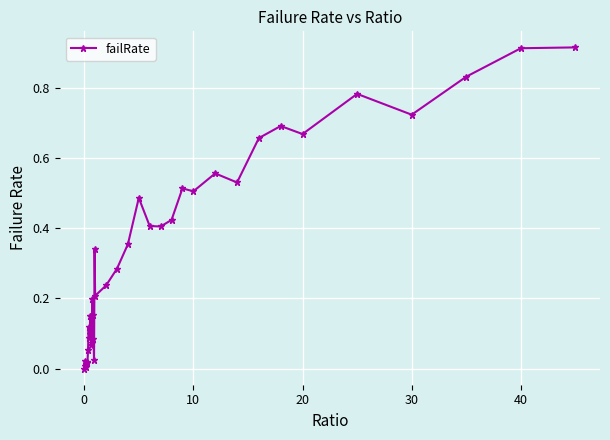

What is the sum of all values?

12.8